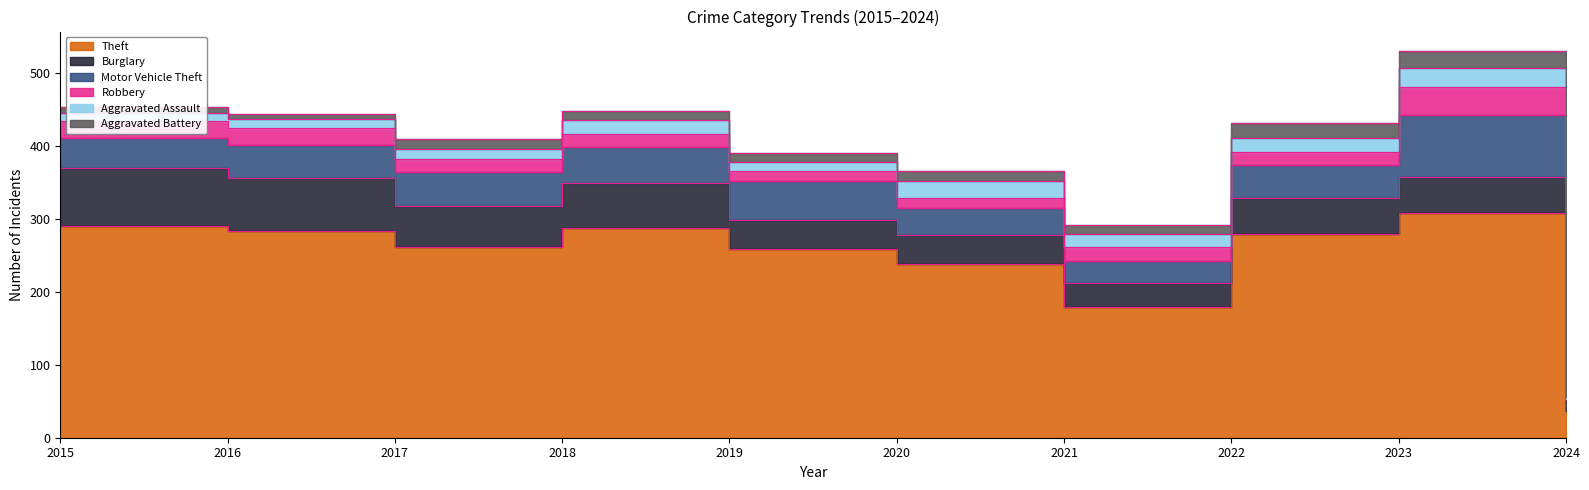

At how many categories does at least one series exceed 146?

9